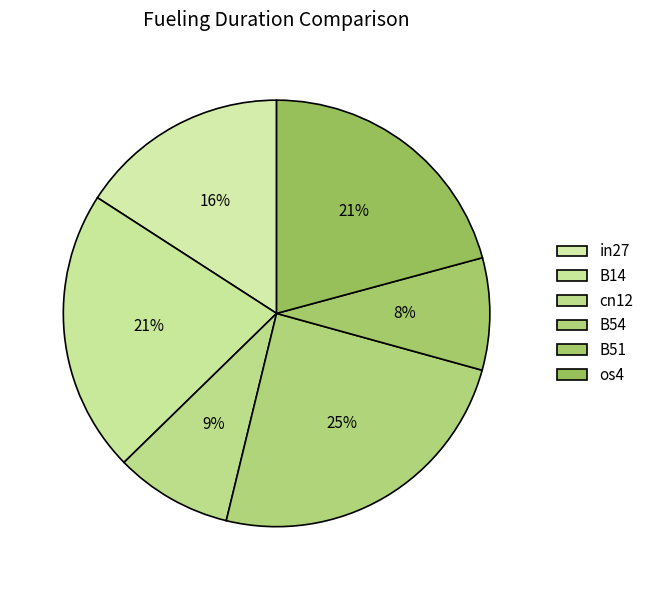

Which slice is the largest?

B54